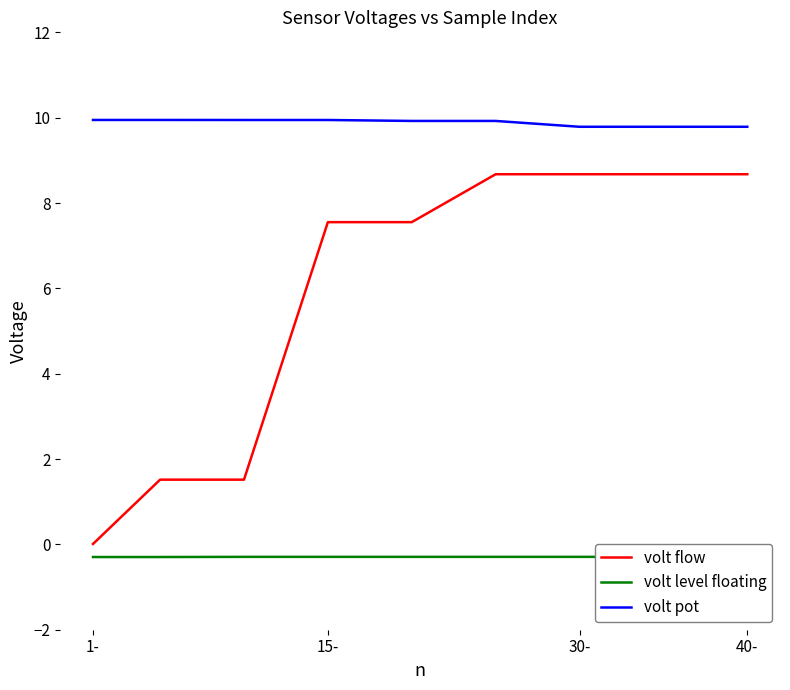

The volt flow series shows 8.7 at 30-. True or false?

True